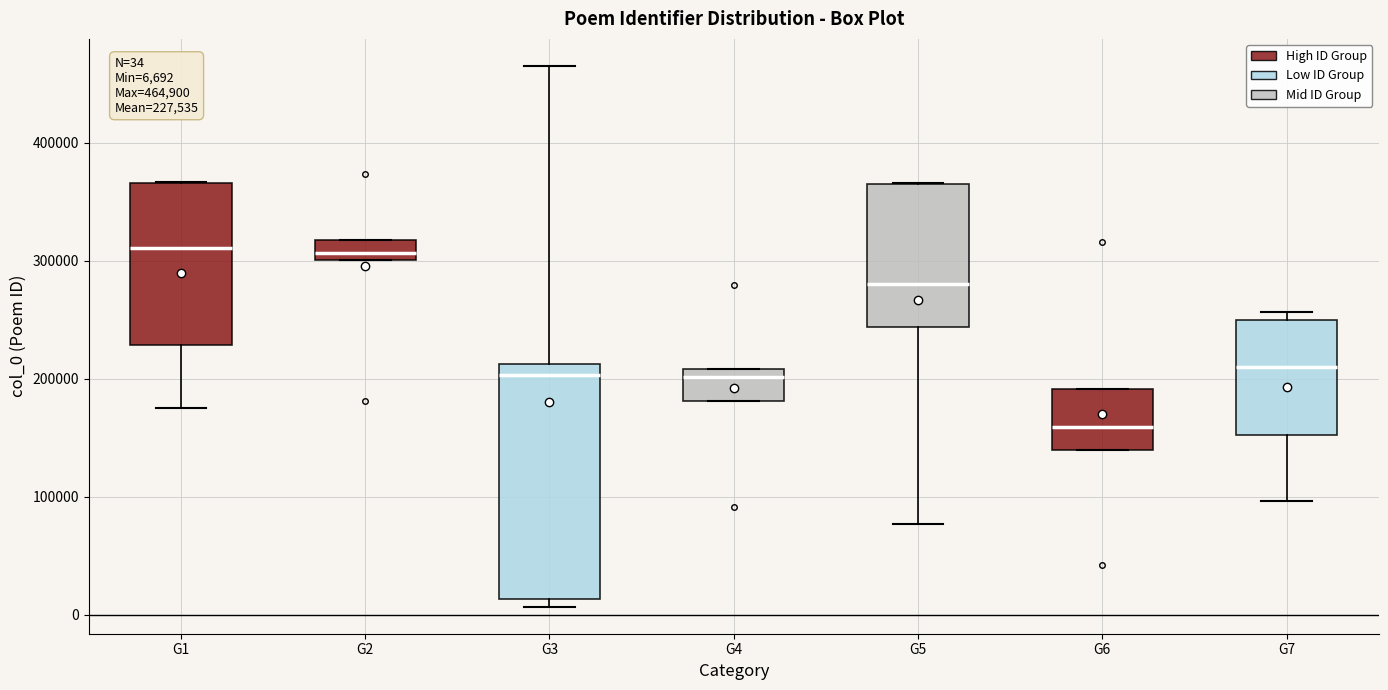

Which box is the tallest, from its lower edge to its upper edge?

G3